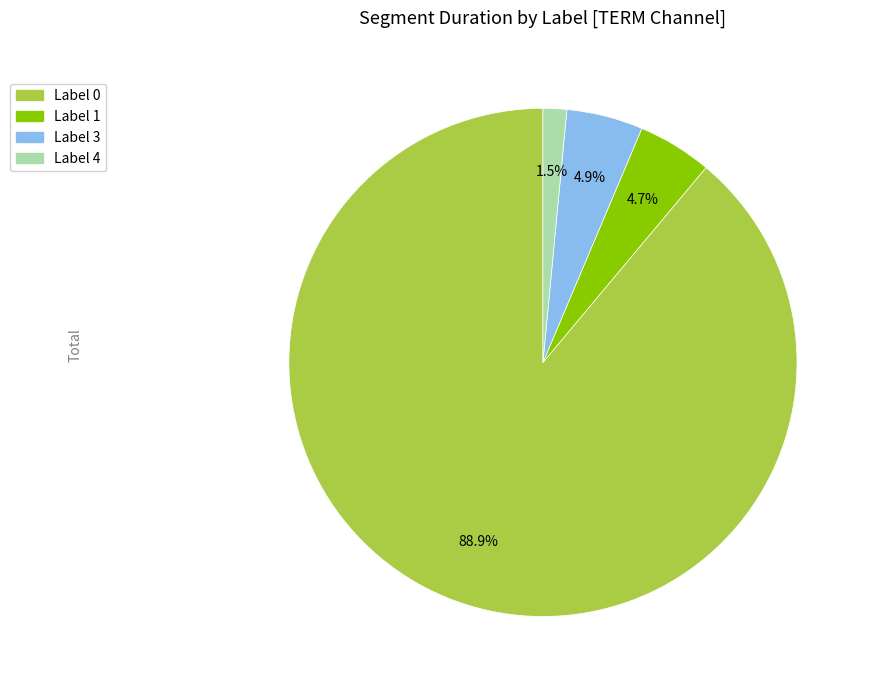

How many slices are in this pie chart?

4